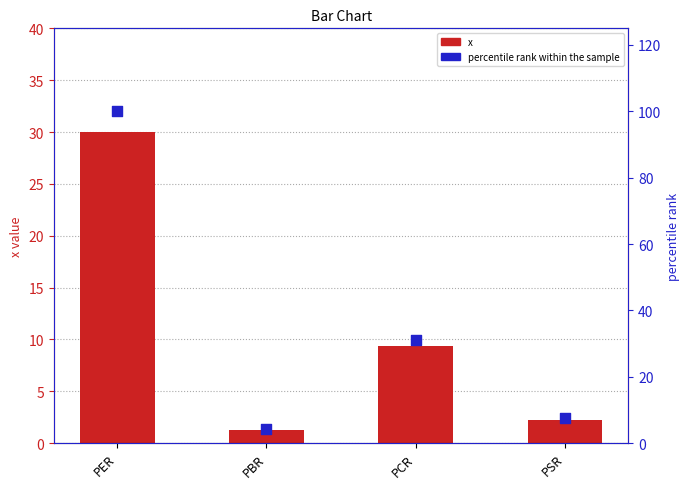

Which series reaches the maximum Y coordinate?

percentile rank within the sample